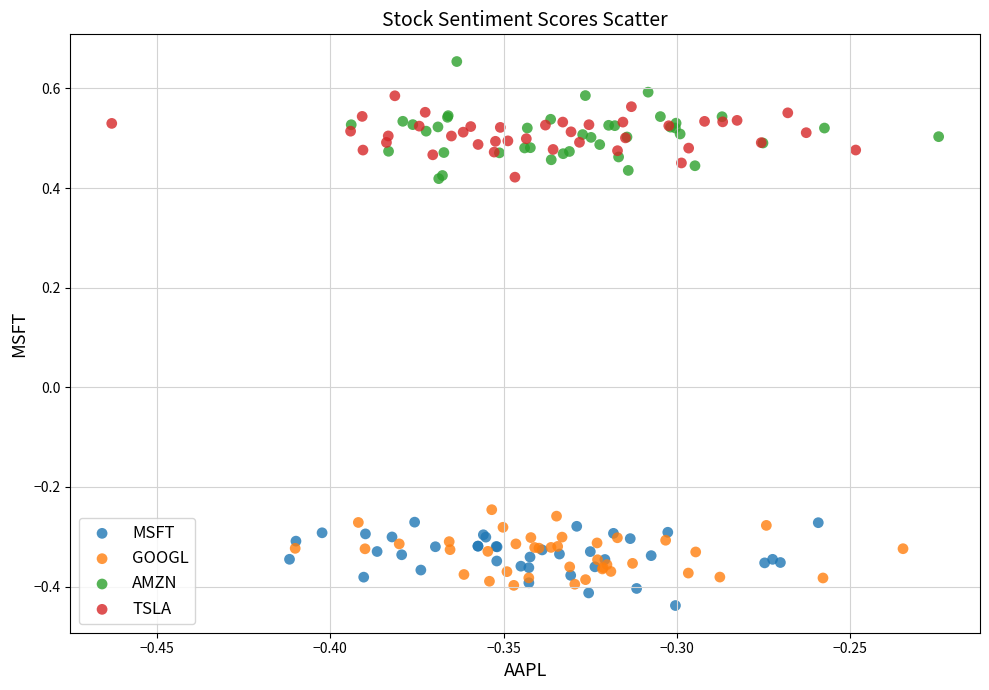

Which series reaches the maximum Y coordinate?

AMZN